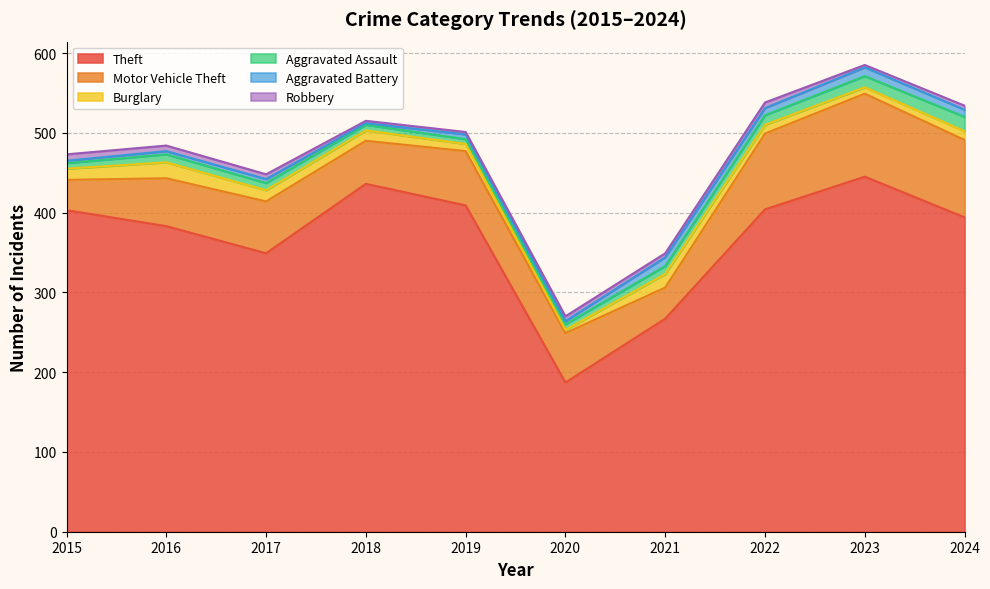

List the series in order of their peak value, lowest first.

Robbery, Aggravated Battery, Aggravated Assault, Burglary, Motor Vehicle Theft, Theft